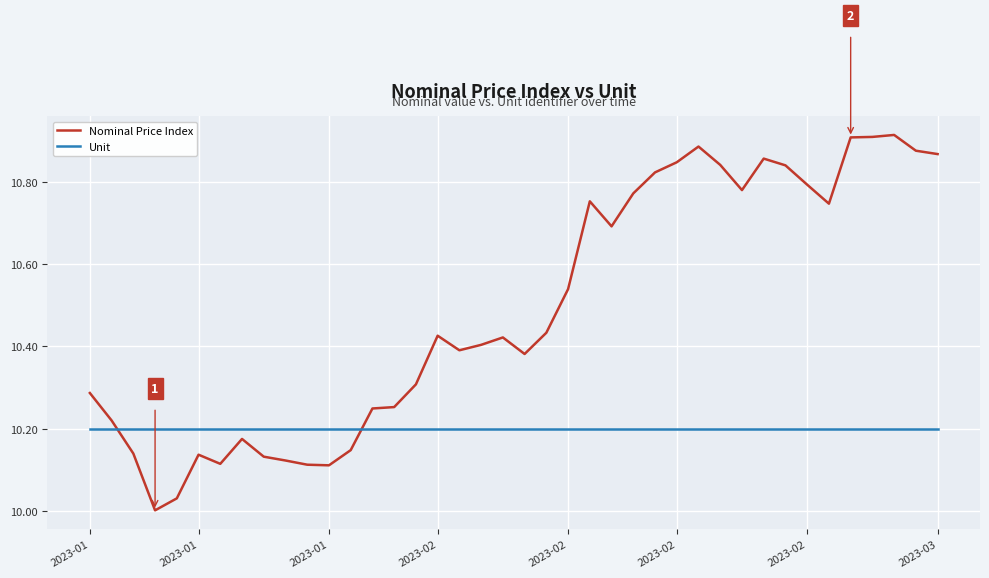

Which series has the largest total across all categories?

Nominal Price Index